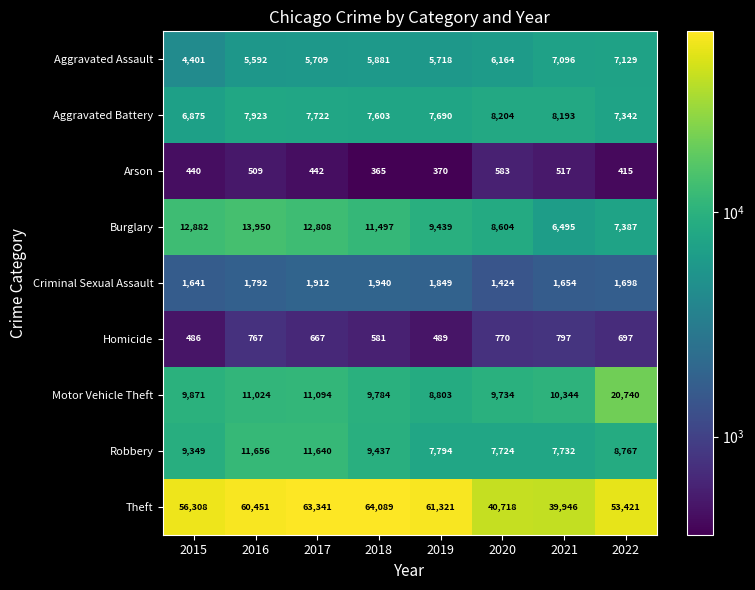

Which category has the highest value across all series?

2018